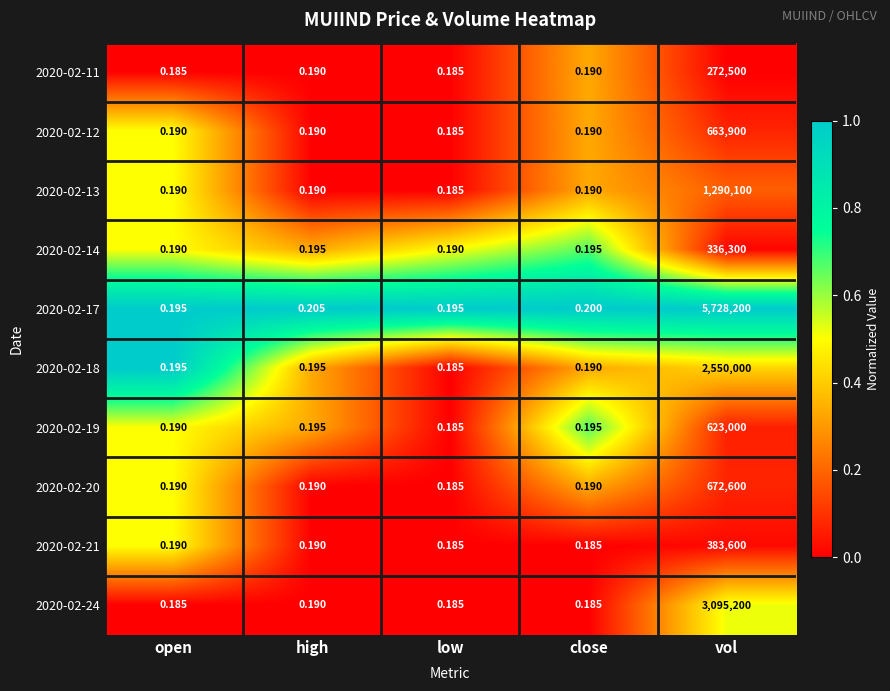

Which series changed the most between close and vol?

2020-02-17